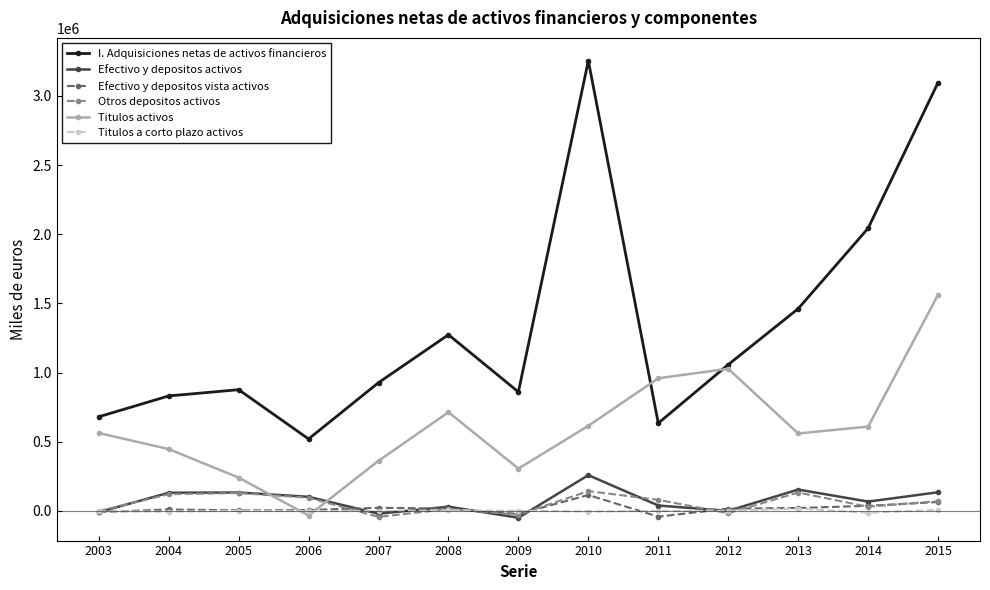

How many categories are shown in the chart?

13